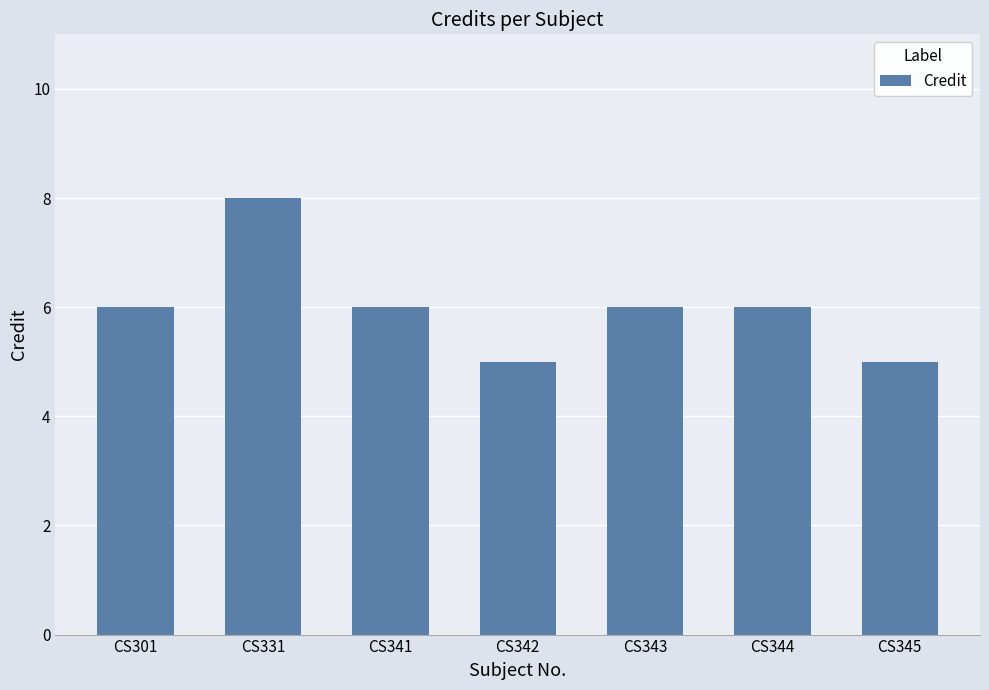

What is the average value?

6